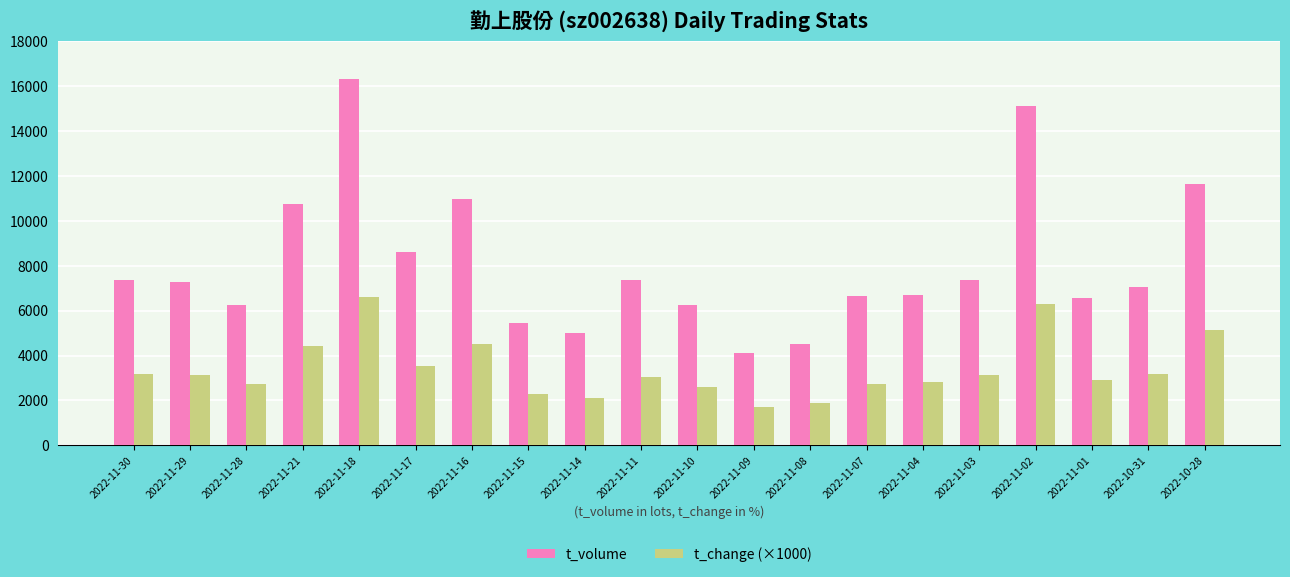

What is the spread (max minus min) of values at 2022-11-11?

4312